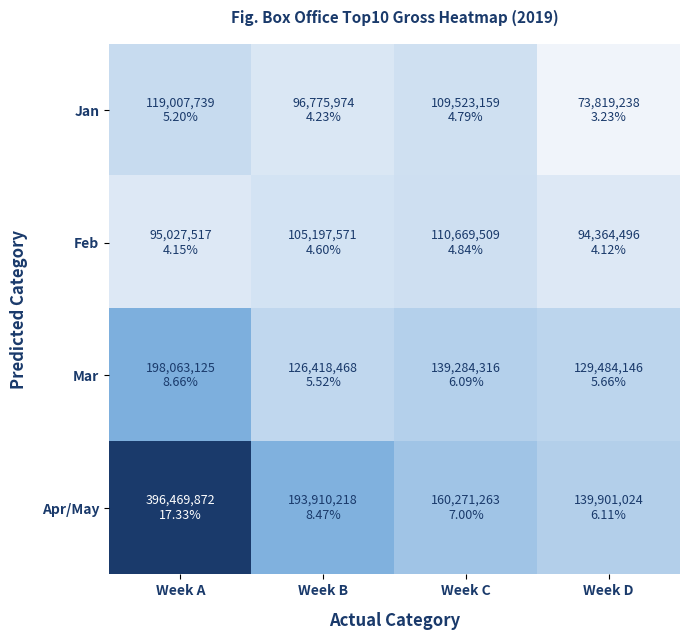

Which has a higher value, Week A or Week D?

Week A